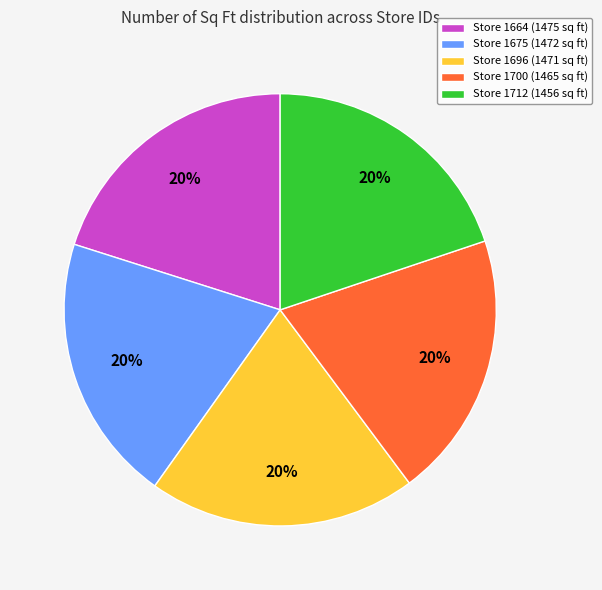

Is there a majority slice in this chart?

No